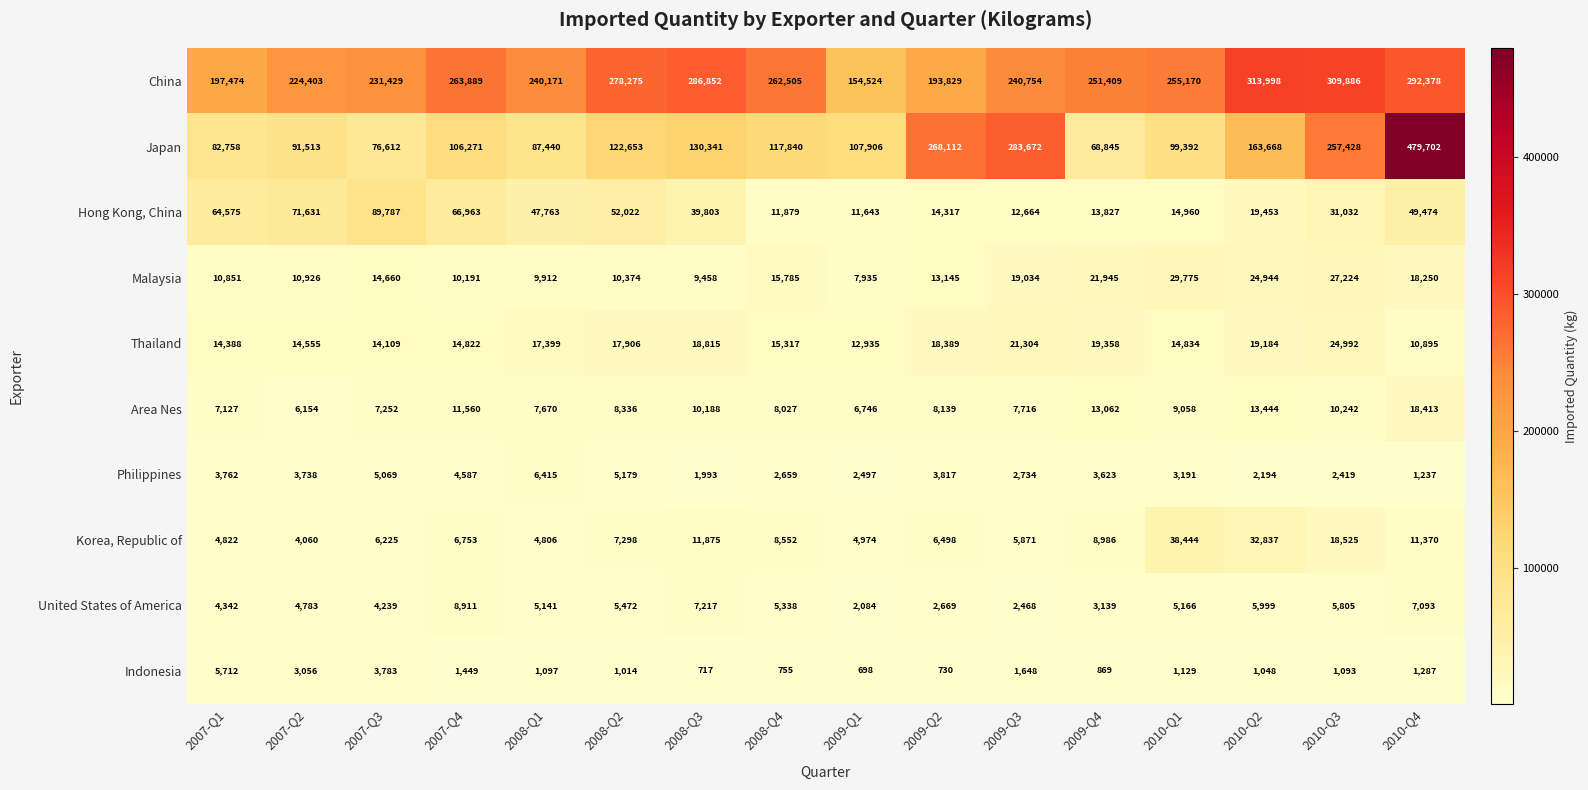

What is the minimum value shown in the chart?

698